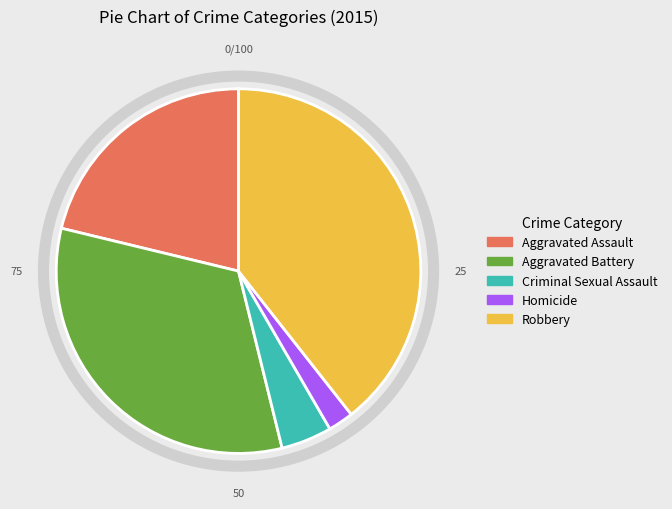

Is the sum of Aggravated Assault and Robbery greater than half?

Yes